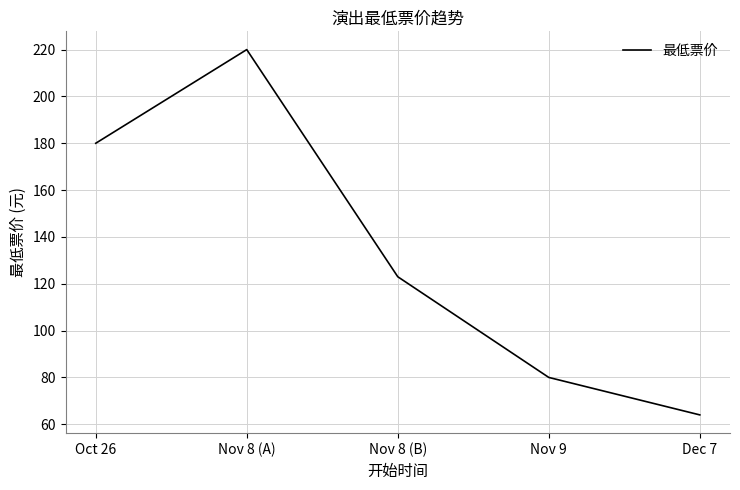

List the labels in order of value, smallest first.

Dec 7, Nov 9, Nov 8 (B), Oct 26, Nov 8 (A)